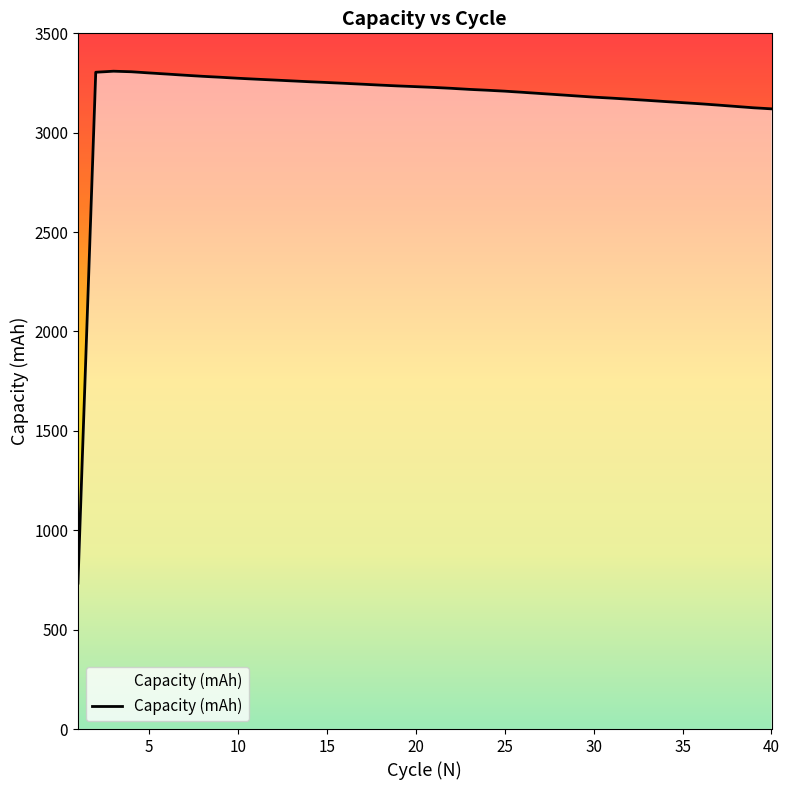

What is the greatest value displayed?

3309.4